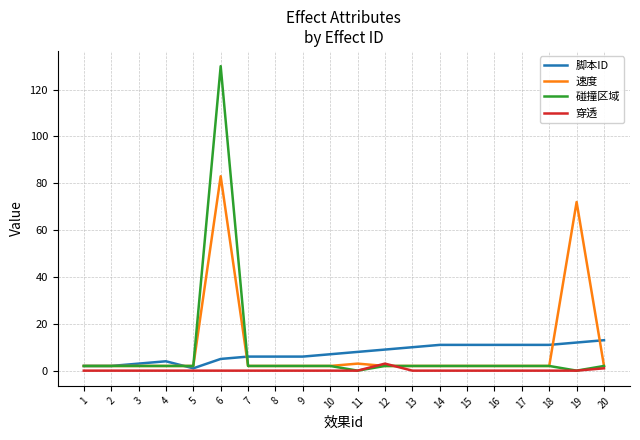

How many lines are shown in the chart?

4